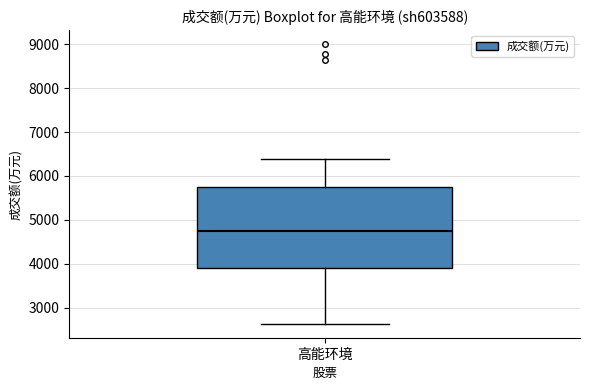

Read this box plot against the y-axis: the position of the median line, the range covered by the box, and the ends of both whiskers. The values are not printed on the chart, so give them approximately, as read against the axis.

median 4700, box 3900 to 5700, whiskers 2600 to 6400